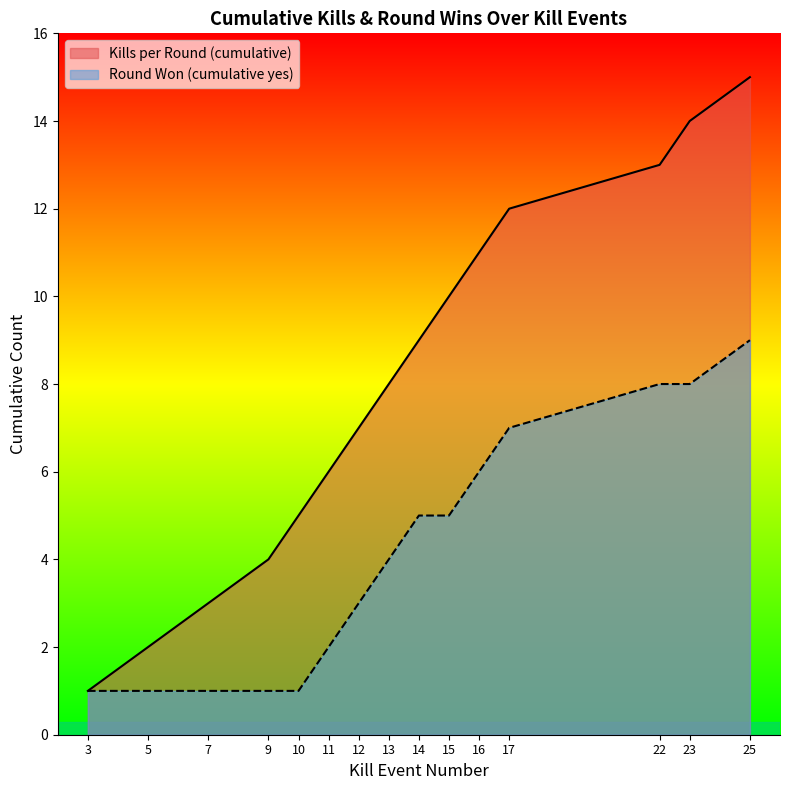

At which label does Kills per Round (cumulative) first exceed 8?

14